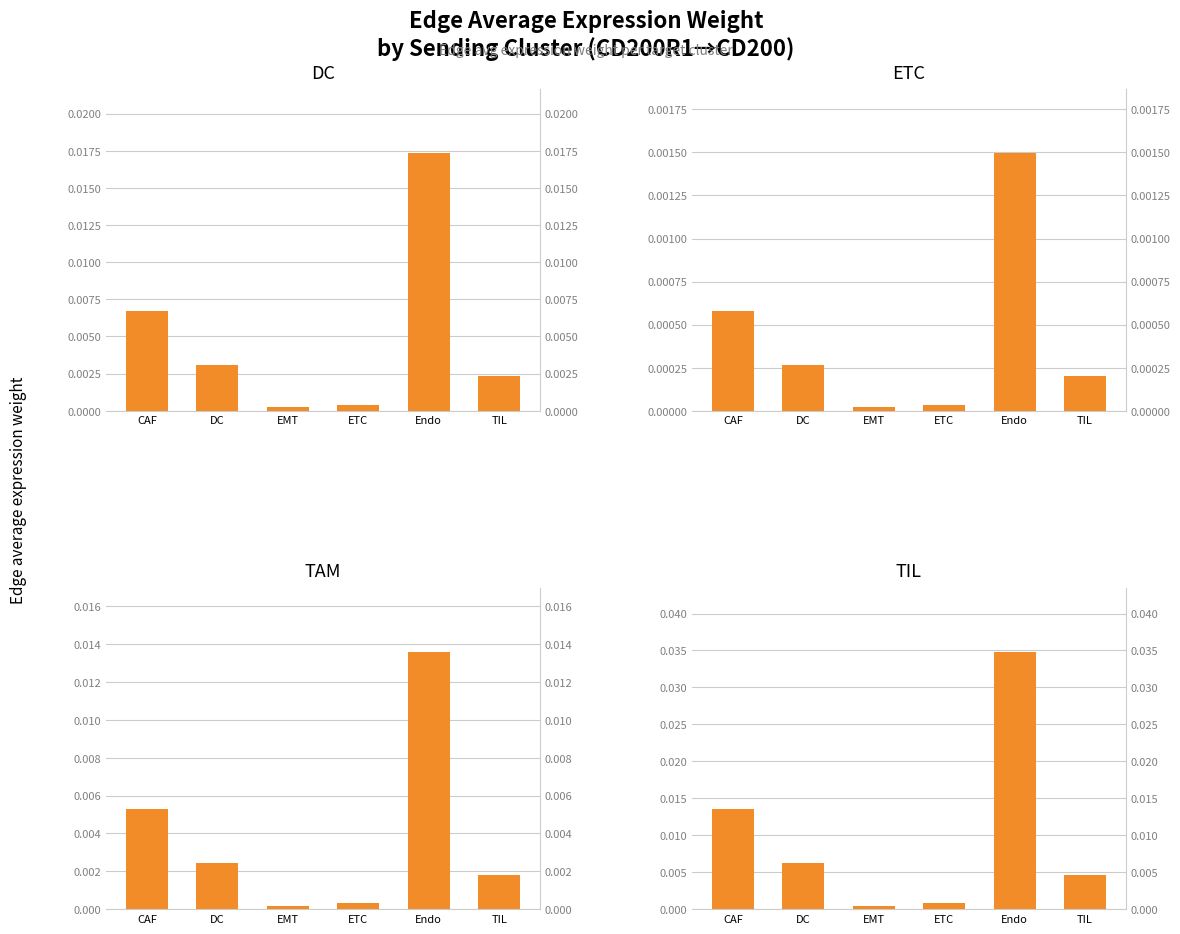

At which category does the chart reach its minimum across all series?

EMT